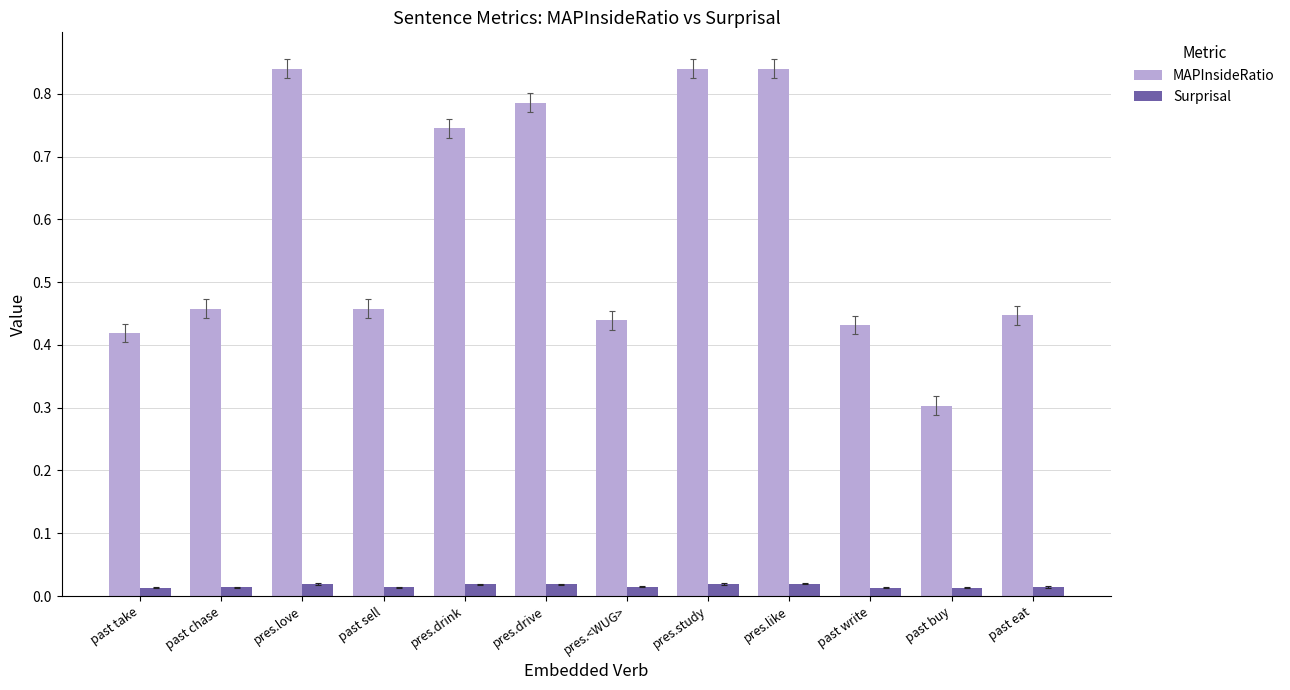

Is the value of Surprisal at pres.love greater than the value of MAPInsideRatio at pres.study?

No